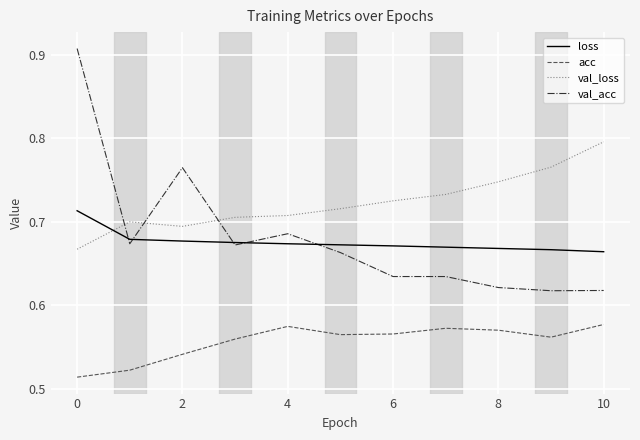

True or false: loss and acc intersect in this chart.

False